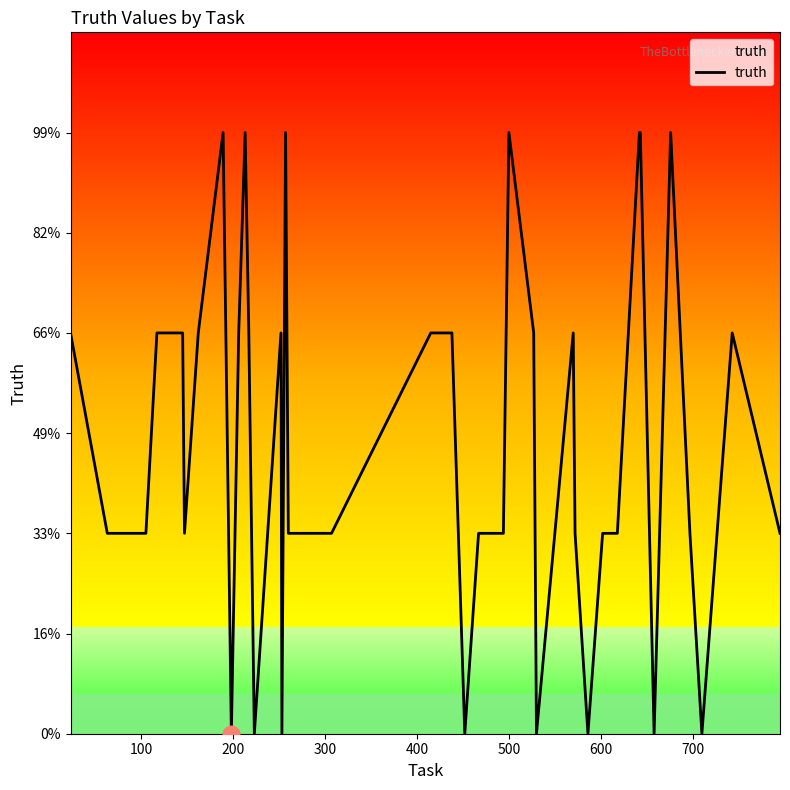

True or false: there are more than 0 points higher than both neighbors.

True